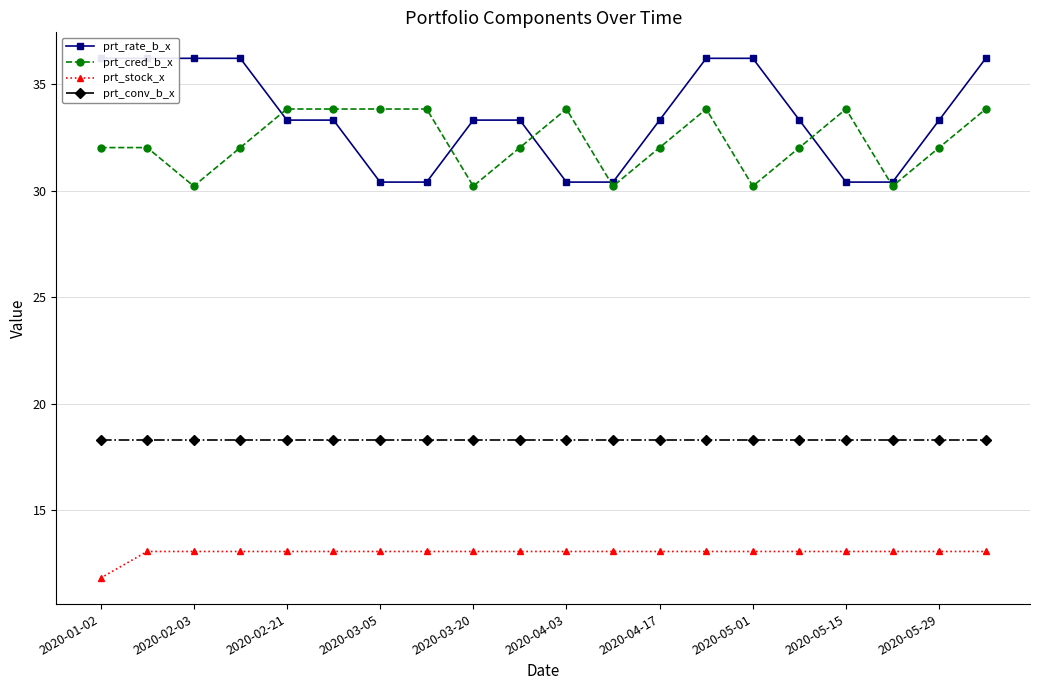

What is the lowest value of the prt_cred_b_x series?

30.2